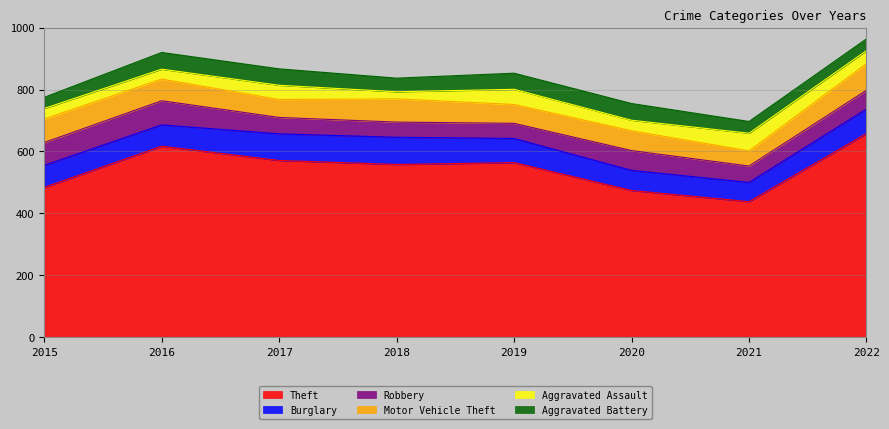

What value does the Theft series have at 2018, to the nearest 50?

550